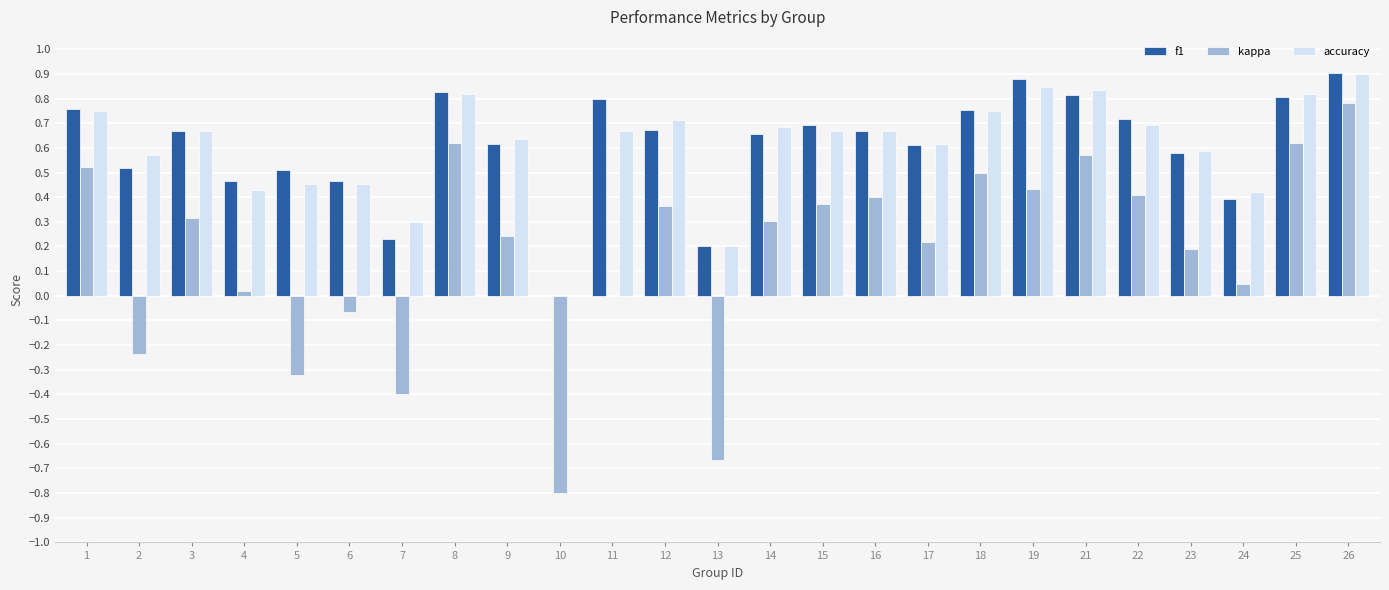

How many data points in accuracy are above 0?

24